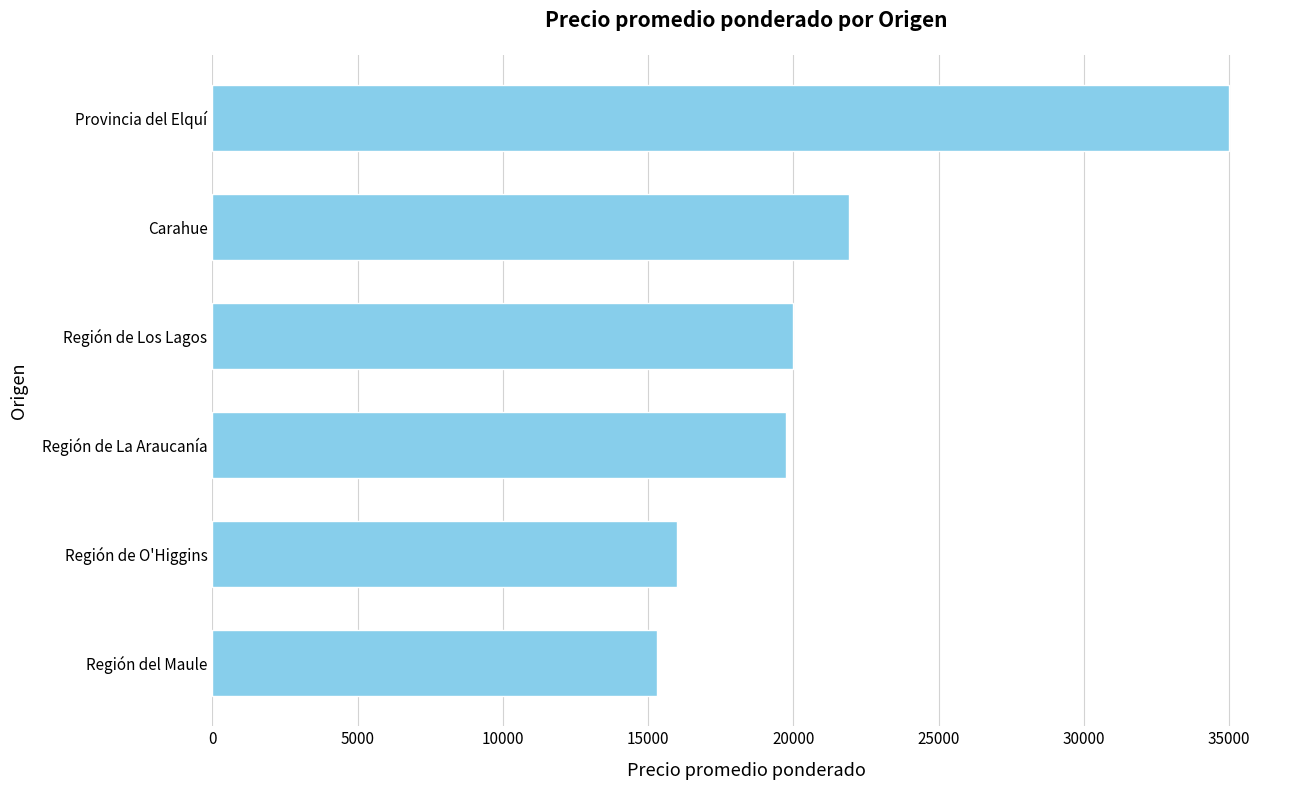

What value does the data have at Carahue?

21900.0